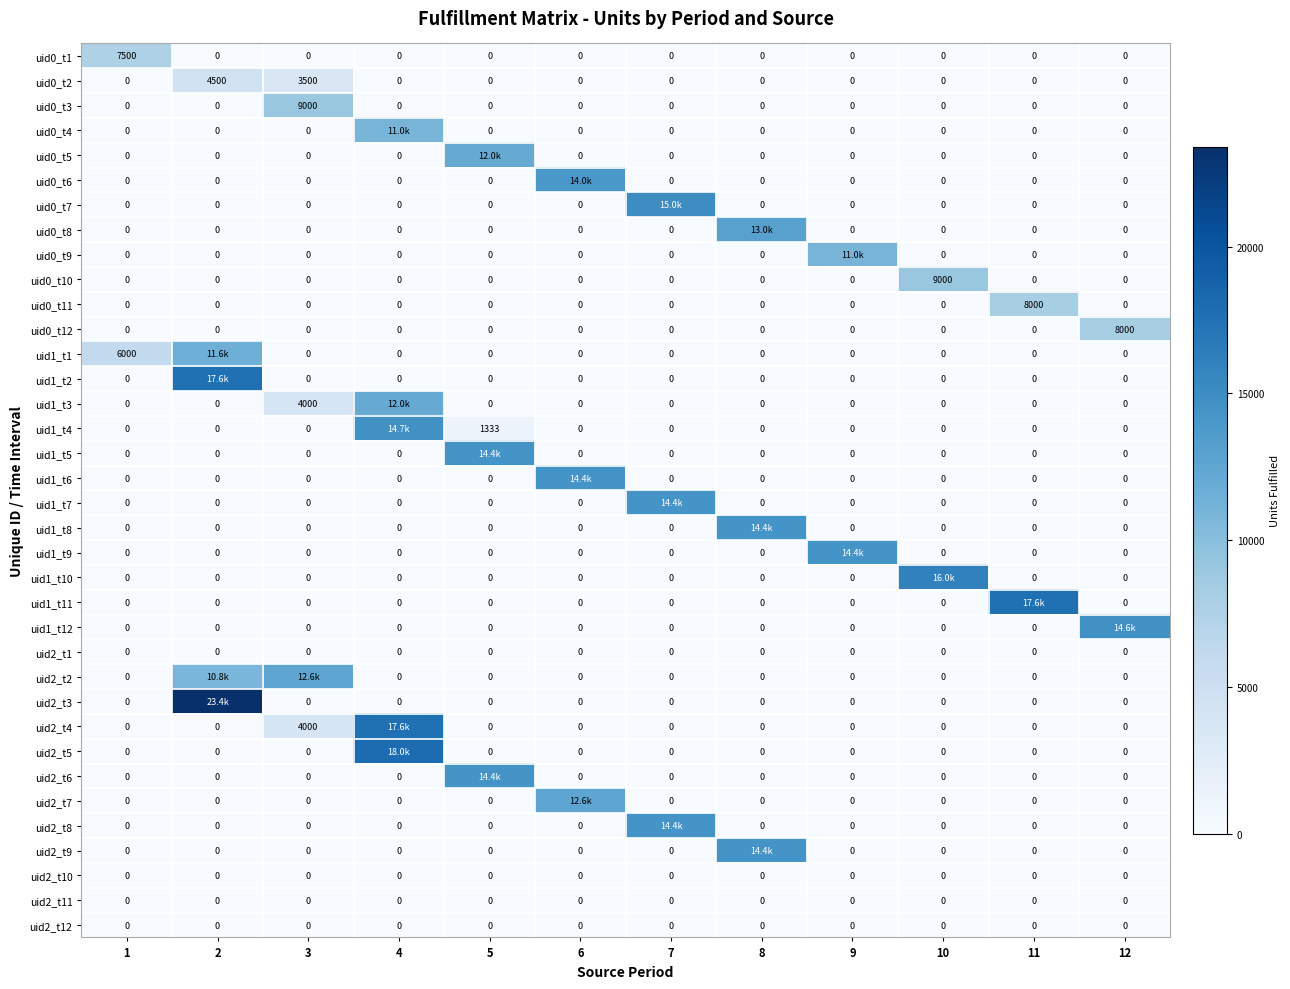

What is the maximum value shown in the chart?

23400